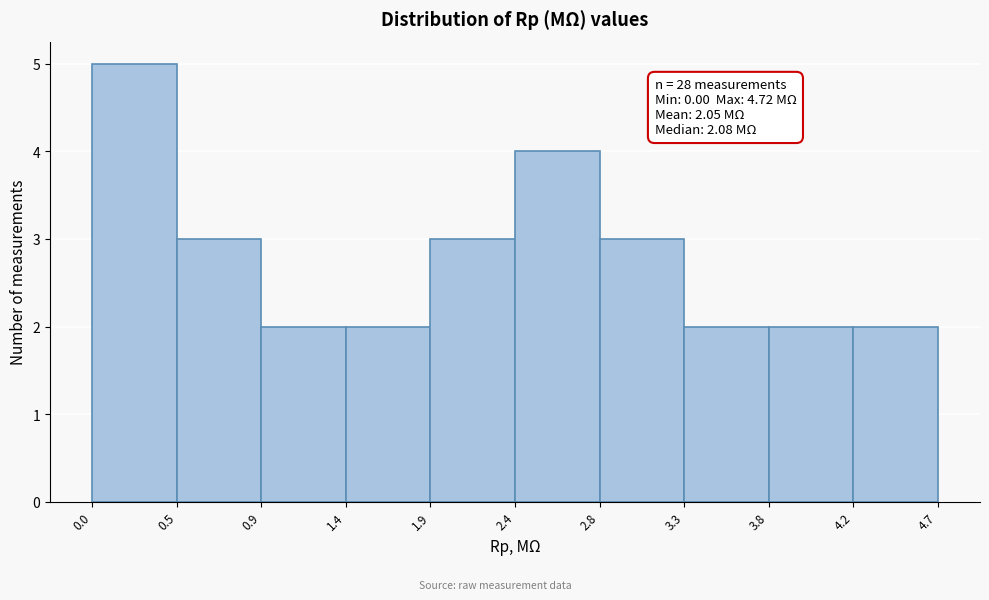

Which range on the x-axis has the tallest bar?

0.0 to 0.5